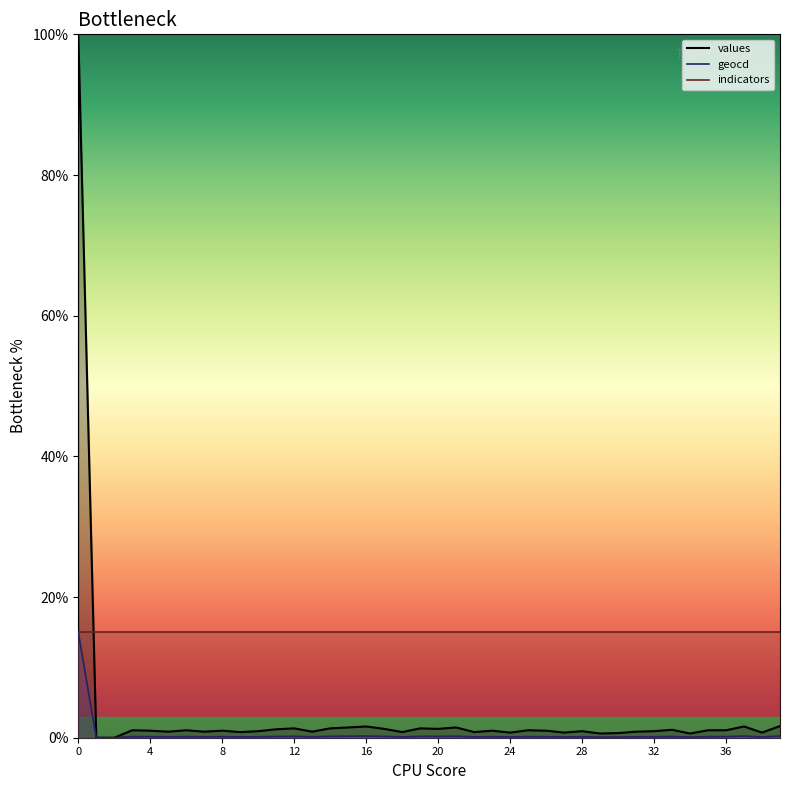

Reading left to right, extract all data points from this chart.

values: 100.0	0.0	0.0	1.1	1.0	0.9	1.1	0.9	1.0	0.8	0.9	1.2	1.3	0.9	1.3	1.5	1.6	1.3	0.8	1.3	1.3	1.5	0.8	1.0	0.7	1.1	1.0	0.7	0.9	0.6	0.7	0.9	0.9	1.1	0.6	1.1	1.1	1.6	0.7	1.7
geocd: 15.0	0.0	0.0	0.2	0.1	0.1	0.2	0.1	0.1	0.1	0.1	0.2	0.2	0.1	0.2	0.2	0.2	0.2	0.1	0.2	0.2	0.2	0.1	0.1	0.1	0.2	0.1	0.1	0.1	0.1	0.1	0.1	0.1	0.2	0.1	0.2	0.2	0.2	0.1	0.2